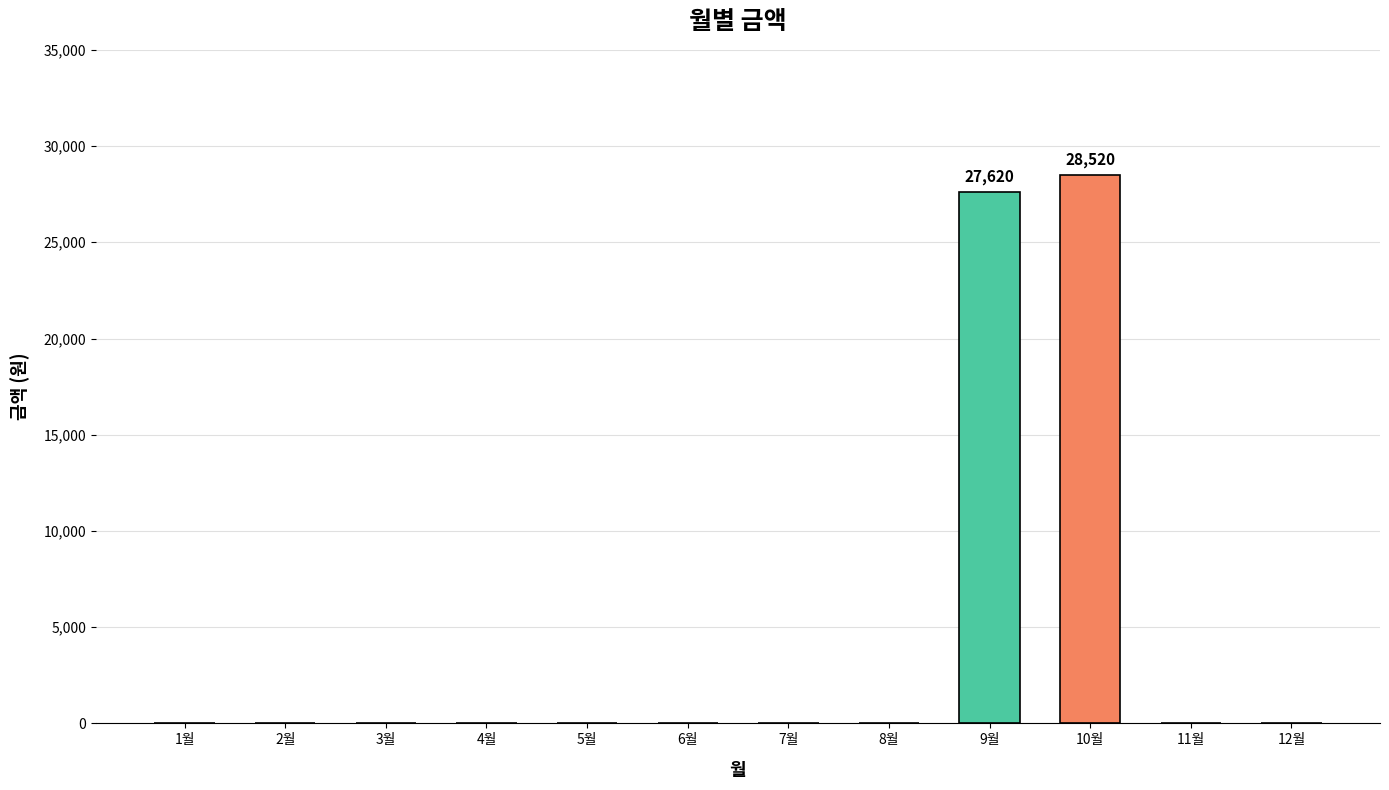

How many values exceed 0?

2